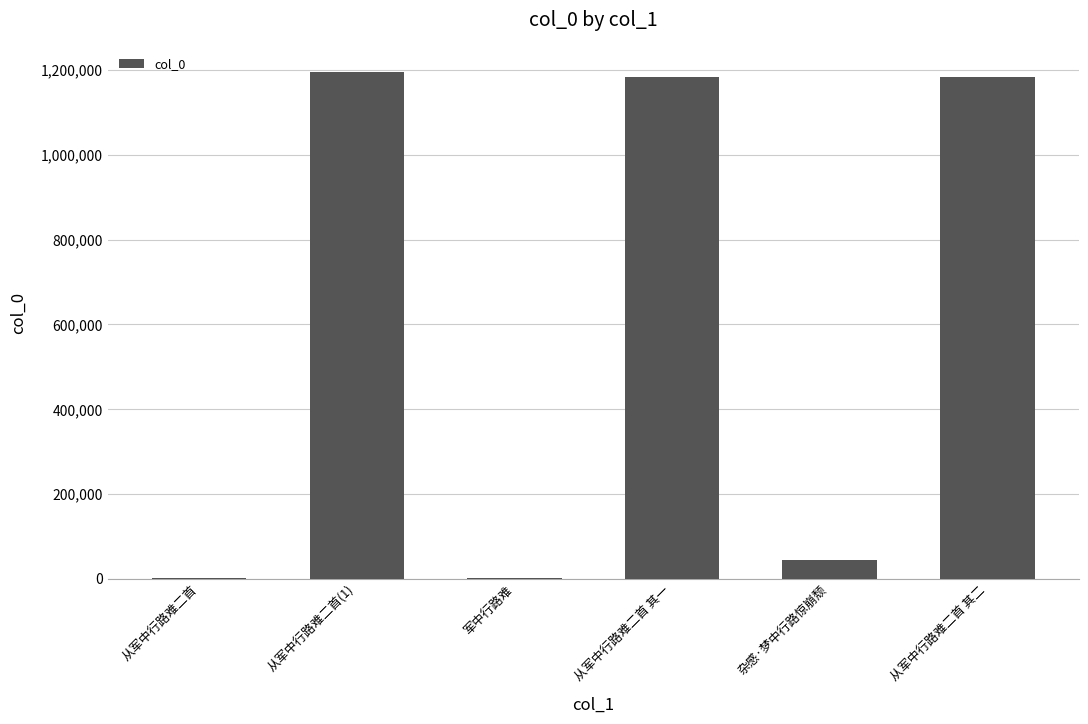

Are the bars horizontal?

No